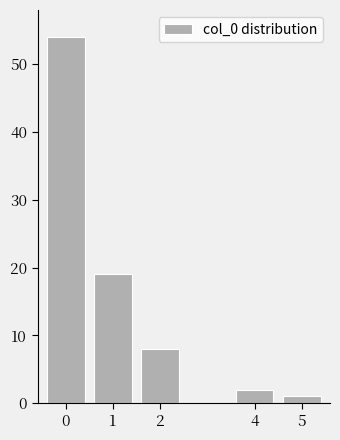

Reading left to right, list all the values displayed in this chart.

0=54	1=19	2=8	4=2	5=1